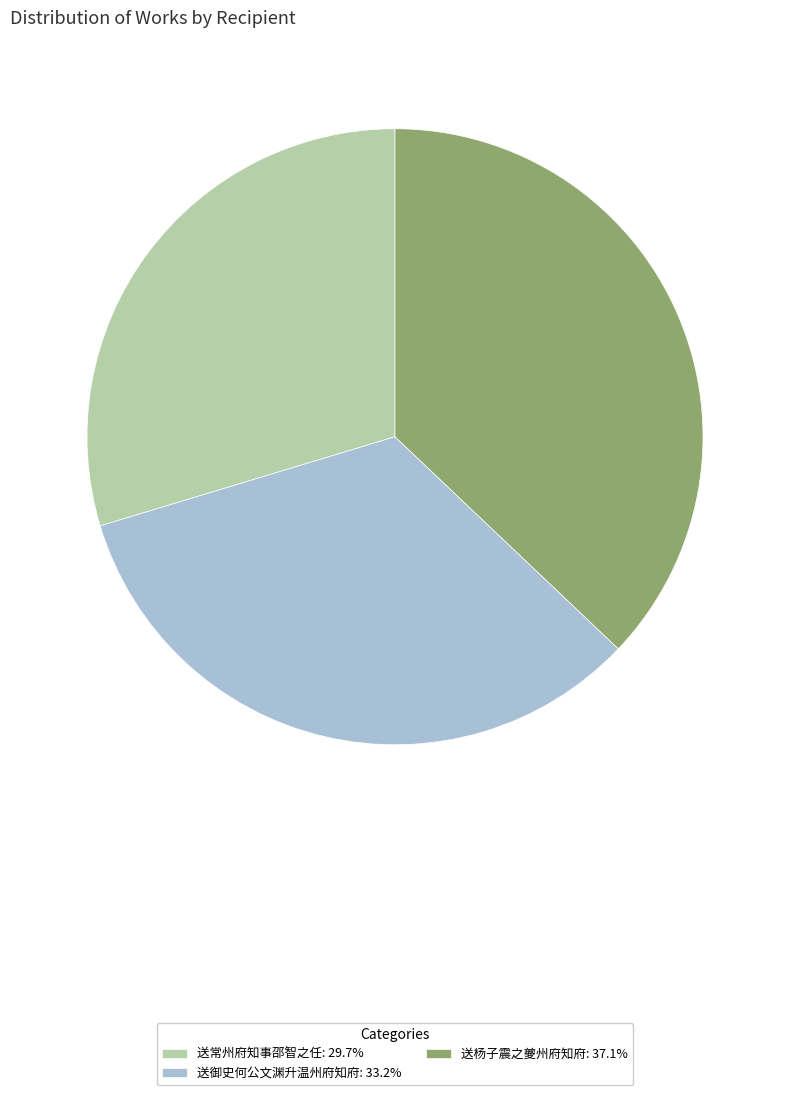

Combined, do 送常州府知事邵智之任: 29.7% and 送杨子震之夔州府知府: 37.1% account for over 50%?

Yes